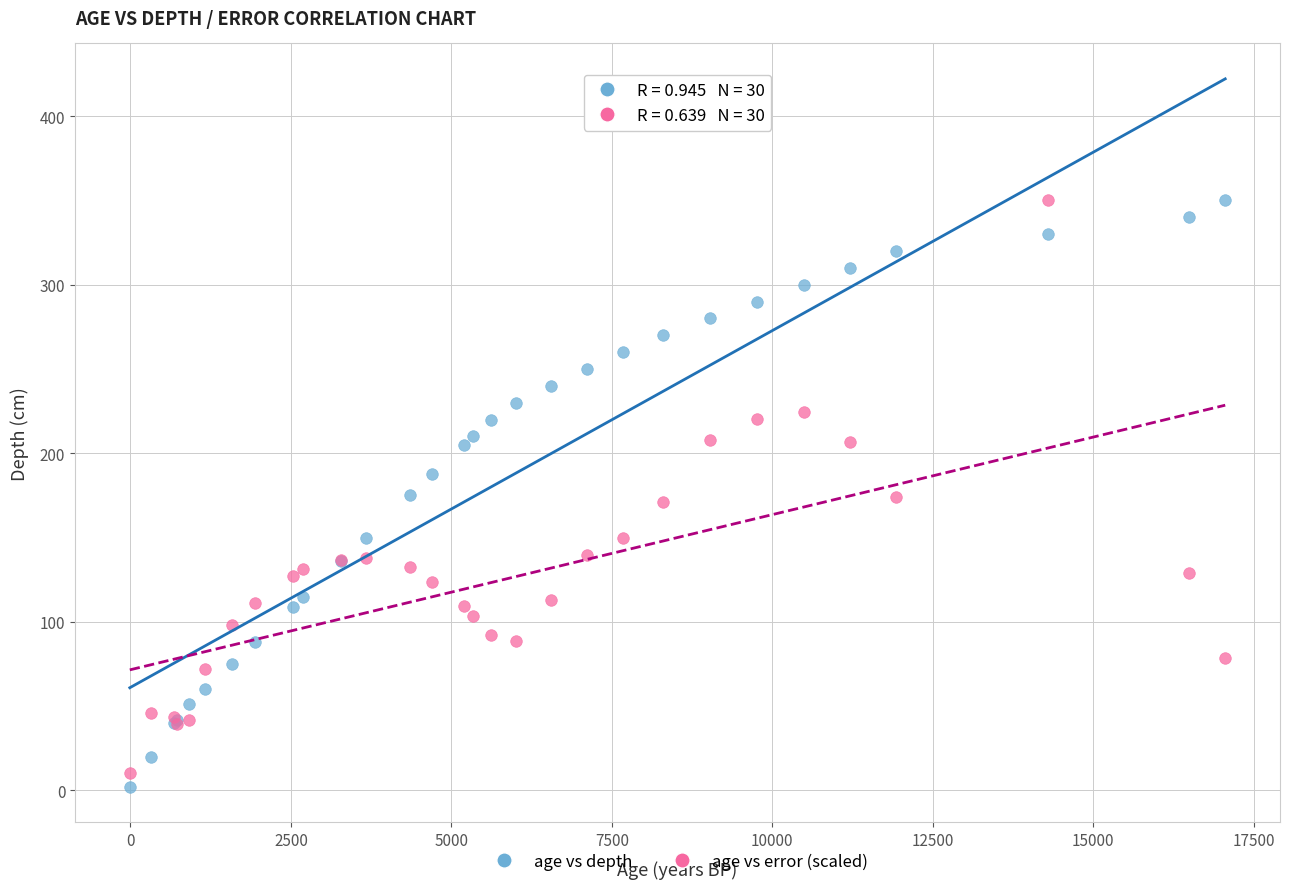

Which series reaches the minimum Y coordinate?

age vs depth